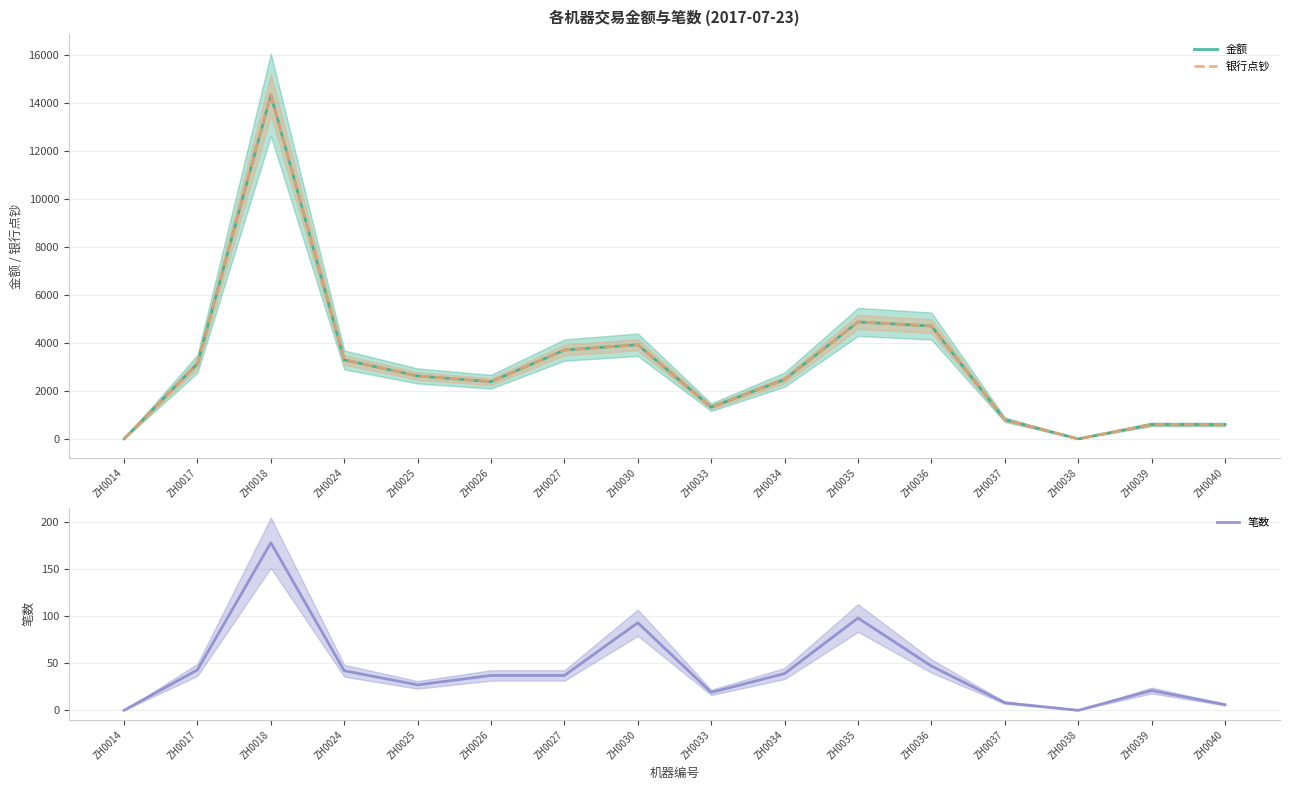

True or false: 笔数 has more than 1 points higher than both neighbors.

True